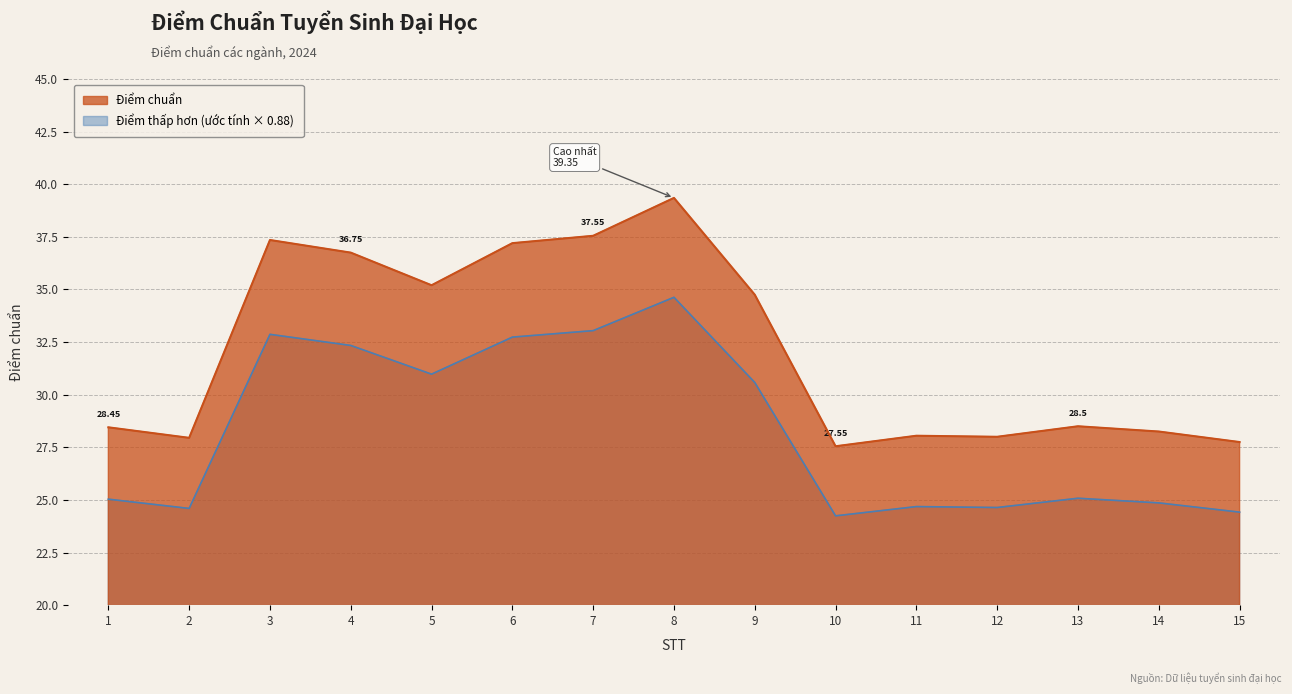

At which category does the data reach its first local valley?

2